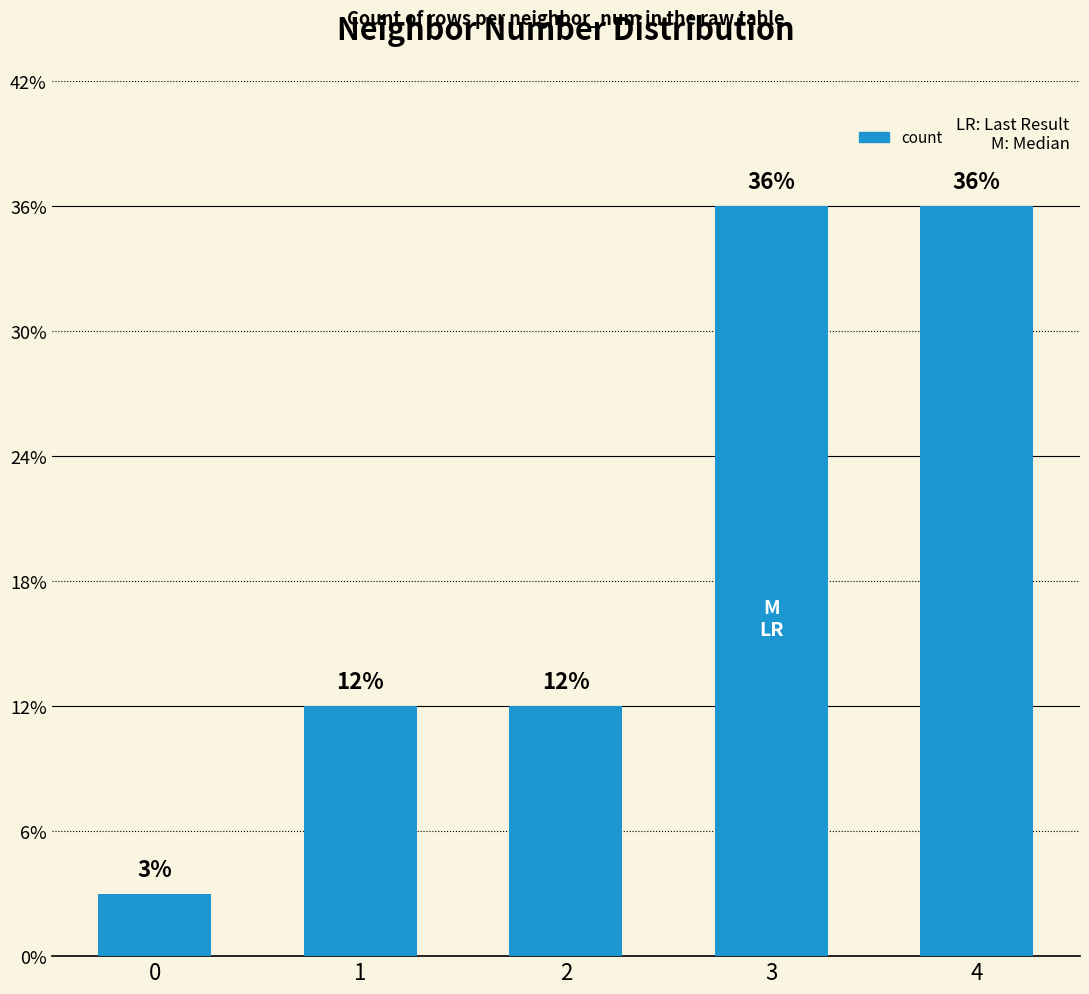

Are the bars horizontal?

No